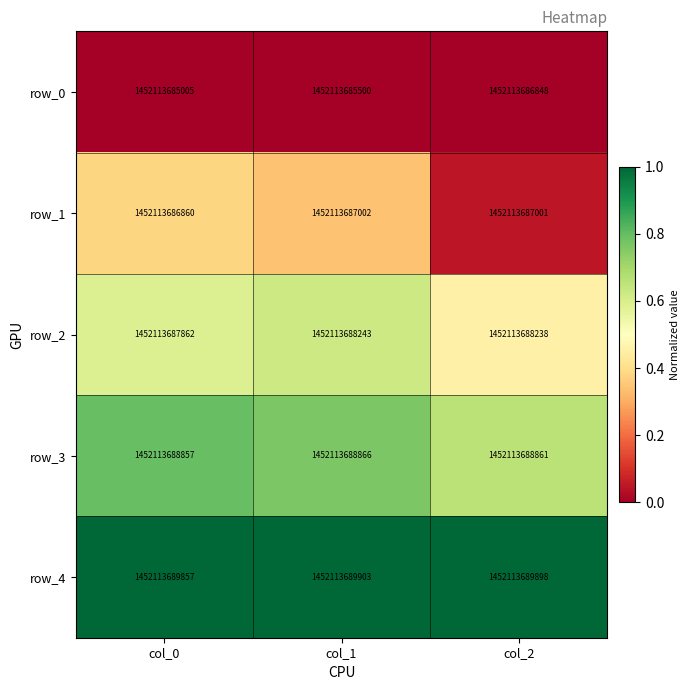

Which has a higher value, col_2 or col_1?

col_2